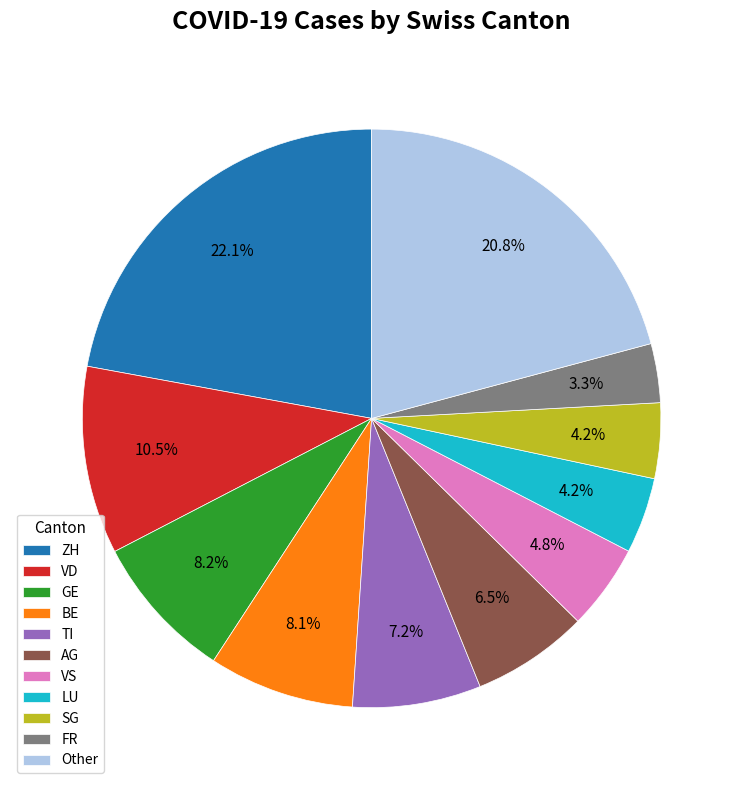

What is the ratio of the value at BE to the value at Other?

0.4